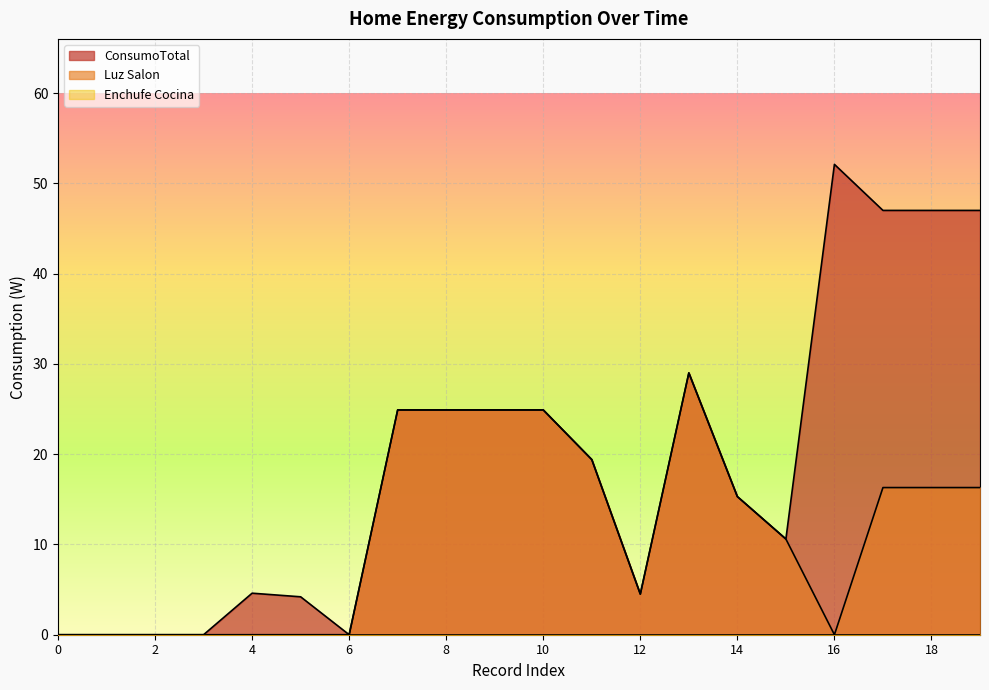

Rank the categories by Luz Salon value from highest to lowest.

13, 7, 8, 9, 10, 11, 17, 18, 19, 14, 15, 12, 0, 1, 2, 3, 4, 5, 6, 16